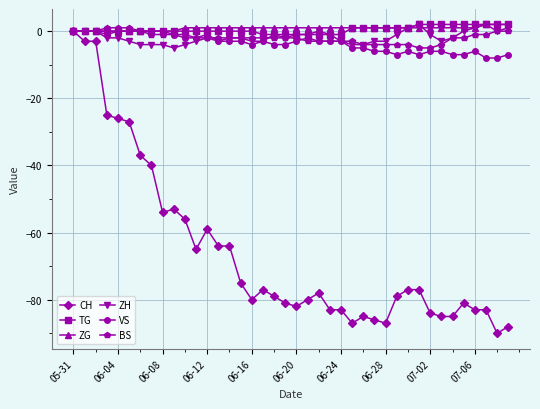

What is the value of the ZH point at the 8th from the left?

-4